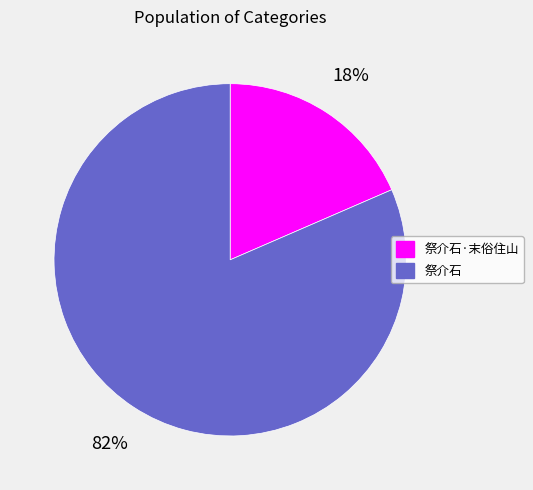

How many slices are in this pie chart?

2